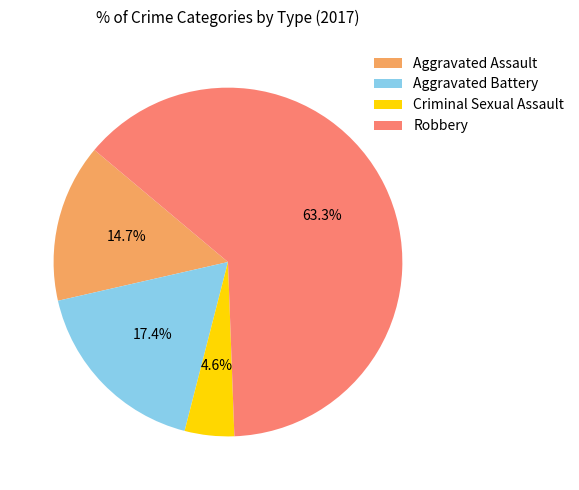

What is the largest slice in the pie chart?

Robbery